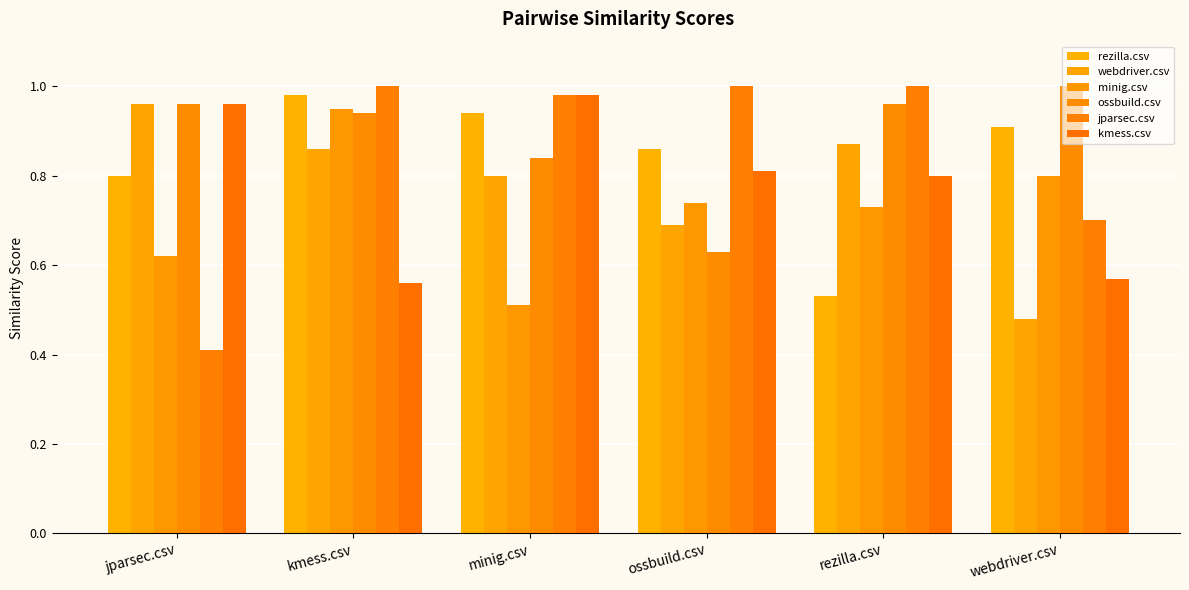

Count the number of data series in this chart.

6